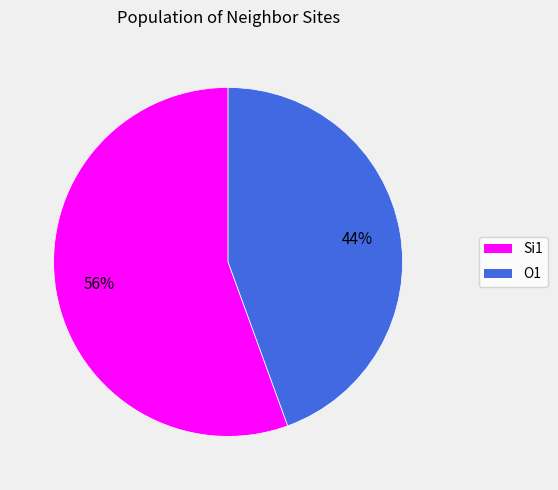

Does any single category account for the majority?

Yes